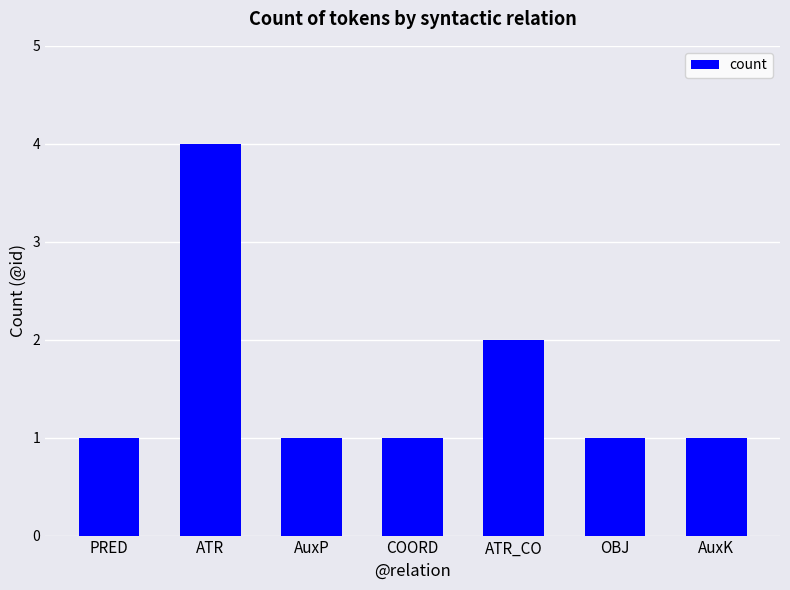

Is it true that the value at ATR_CO is 2?

True